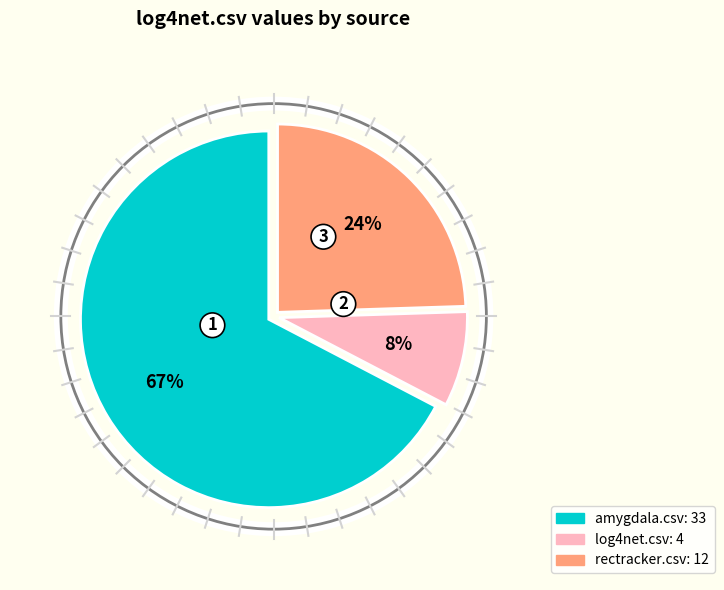

To the nearest percent, what percentage of the pie is log4net.csv?

8%